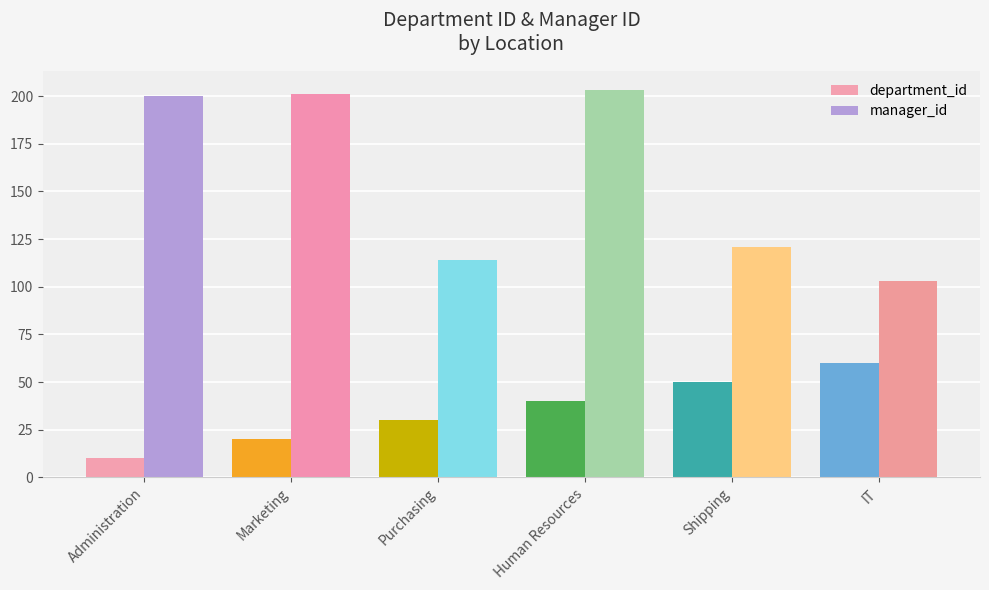

What are all the series names shown in the legend?

department_id, manager_id